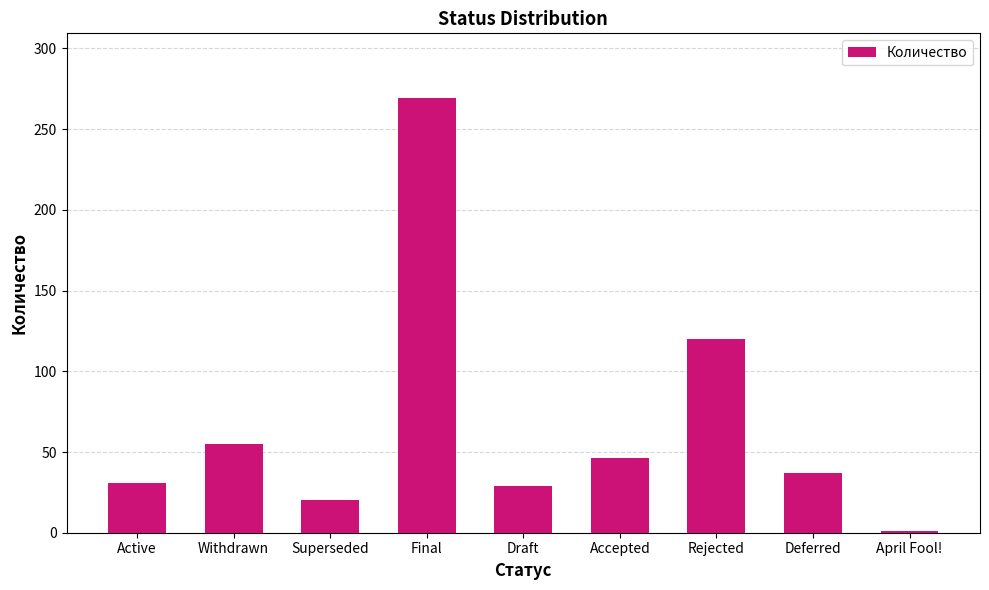

What is the change in value from Draft to Deferred?

+8